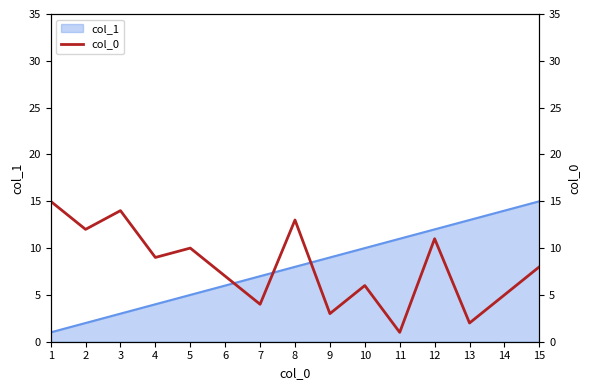

Is it true that col_1 equals 14 at 9?

False